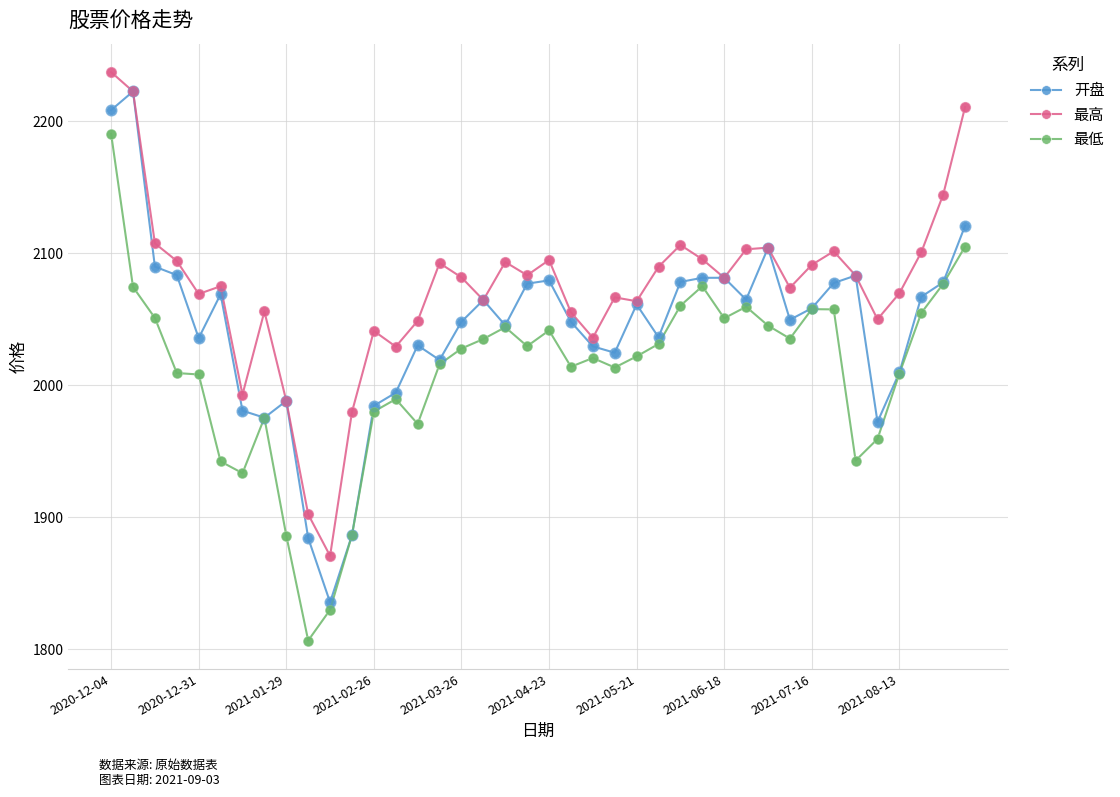

What are all the series names shown in the legend?

开盘, 最高, 最低